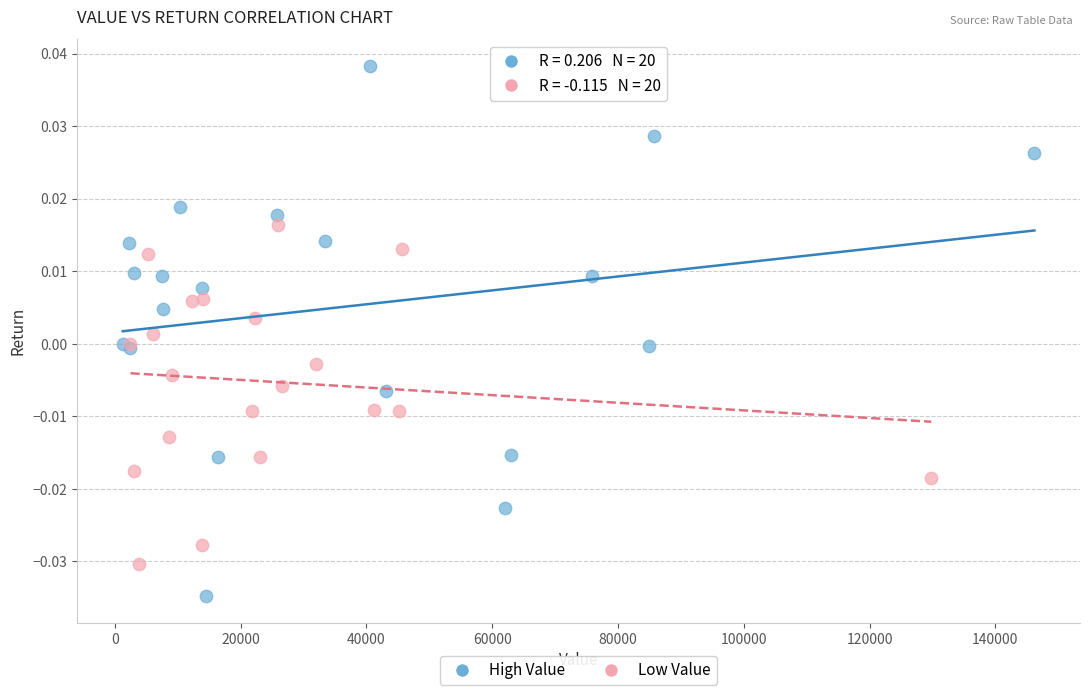

Which series has the largest Y range (max minus min)?

High Value